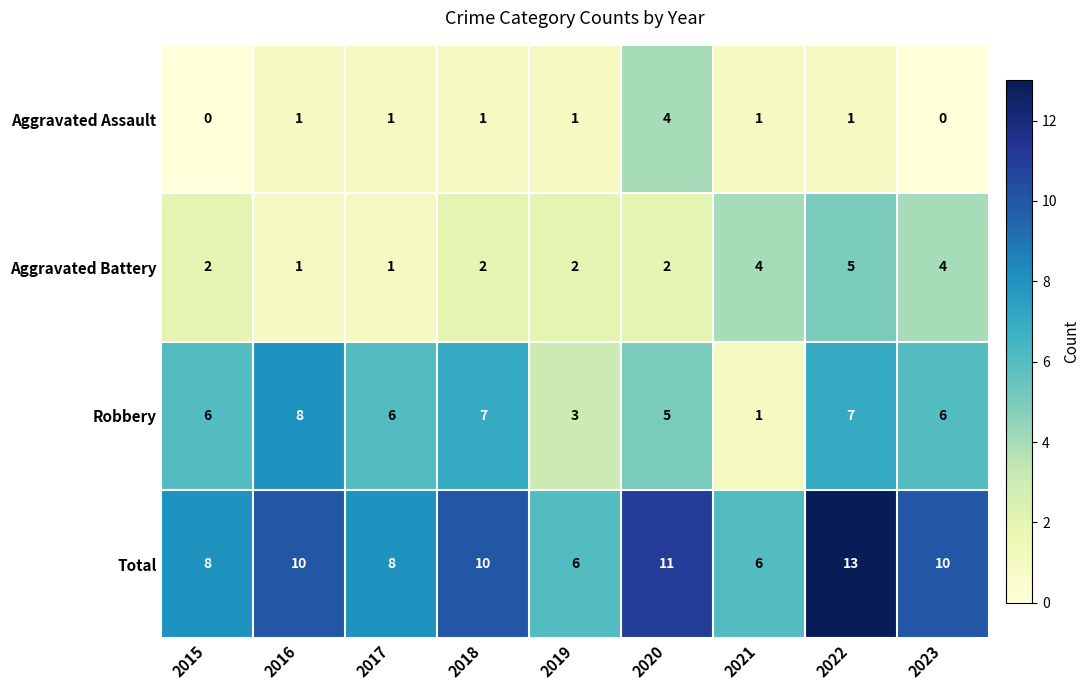

What is the maximum value shown in the chart?

13